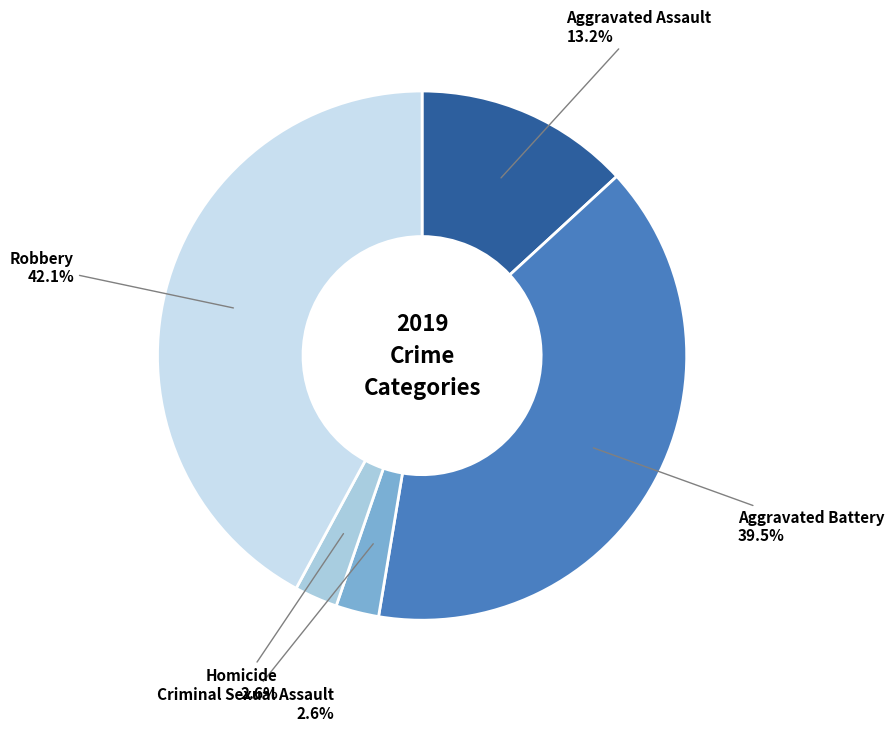

Is there a majority slice in this chart?

No